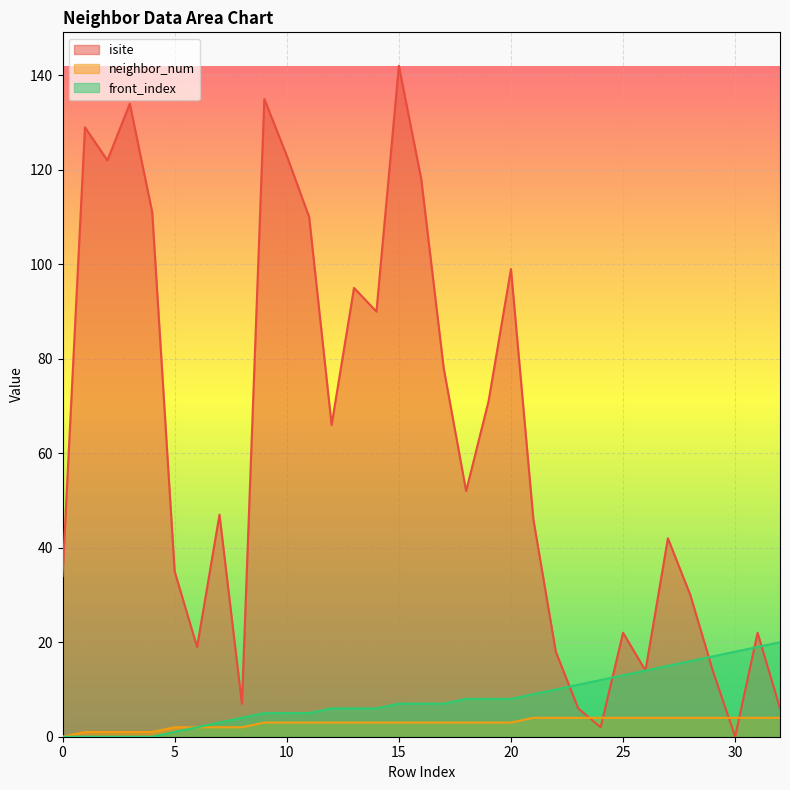

Which category has the lowest value across all series?

30